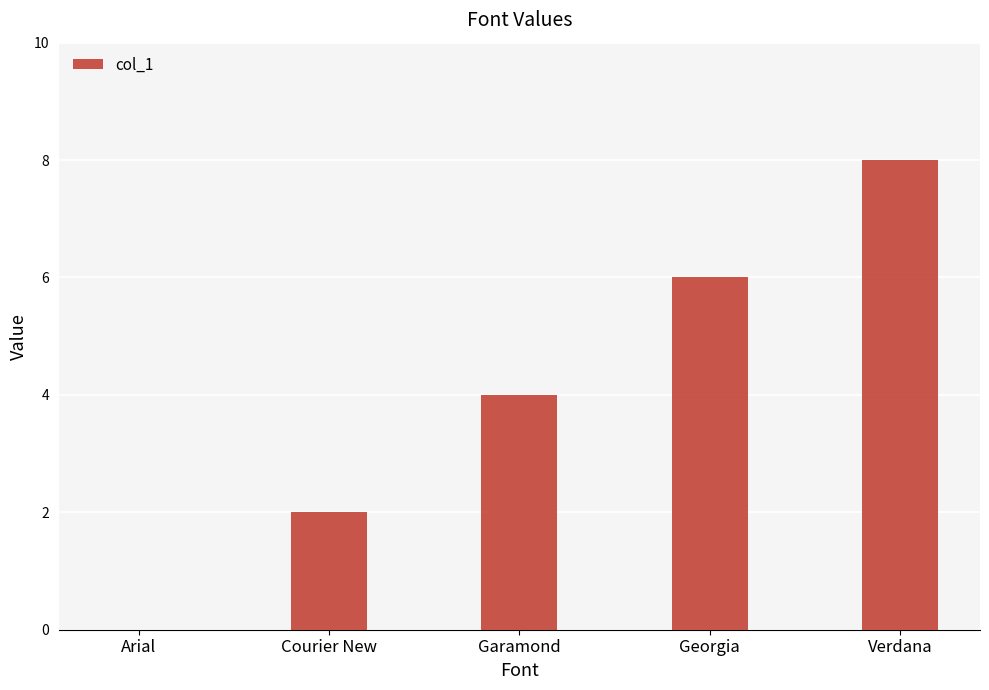

What is the approximate value at Verdana?

8